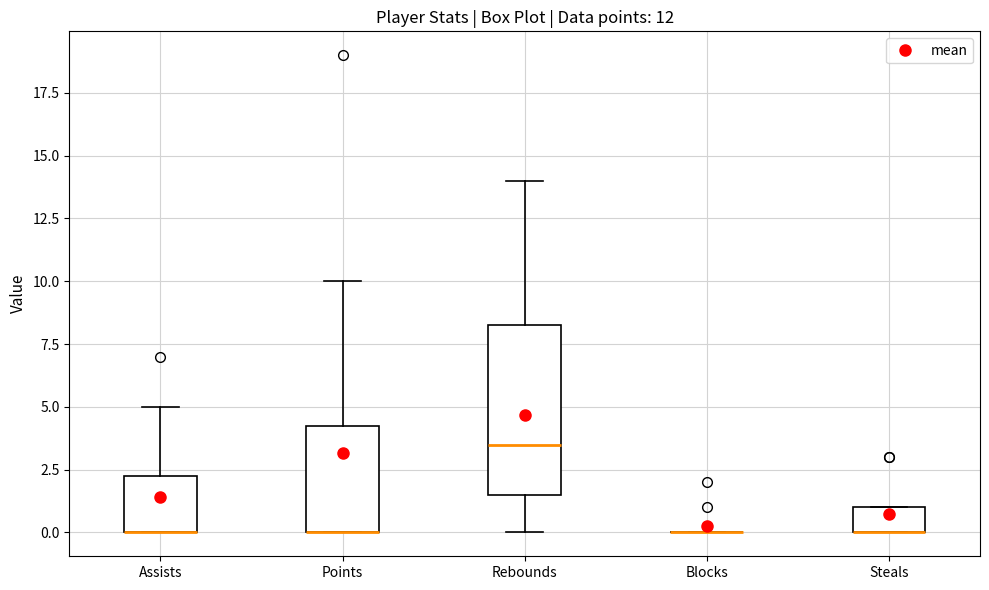

Reading left to right, transcribe this box plot: for each box, give where its median line is, the range the box spans, and where its two whiskers end, as read against the y-axis. The values are not printed on the chart, so give them approximately, as read against the axis.

Assists: median 0.0 (drawn on the box's lower edge), box 0.0 to 2.5, whiskers 0.0 to 5.0
Points: median 0.0 (drawn on the box's lower edge), box 0.0 to 4.5, whiskers 0.0 to 10.0
Rebounds: median 3.5, box 1.5 to 8.5, whiskers 0.0 to 14.0
Blocks: box collapsed to a line at 0.0, whiskers 0.0 to 0.0
Steals: median 0.0 (drawn on the box's lower edge), box 0.0 to 1.0, whiskers 0.0 to 1.0